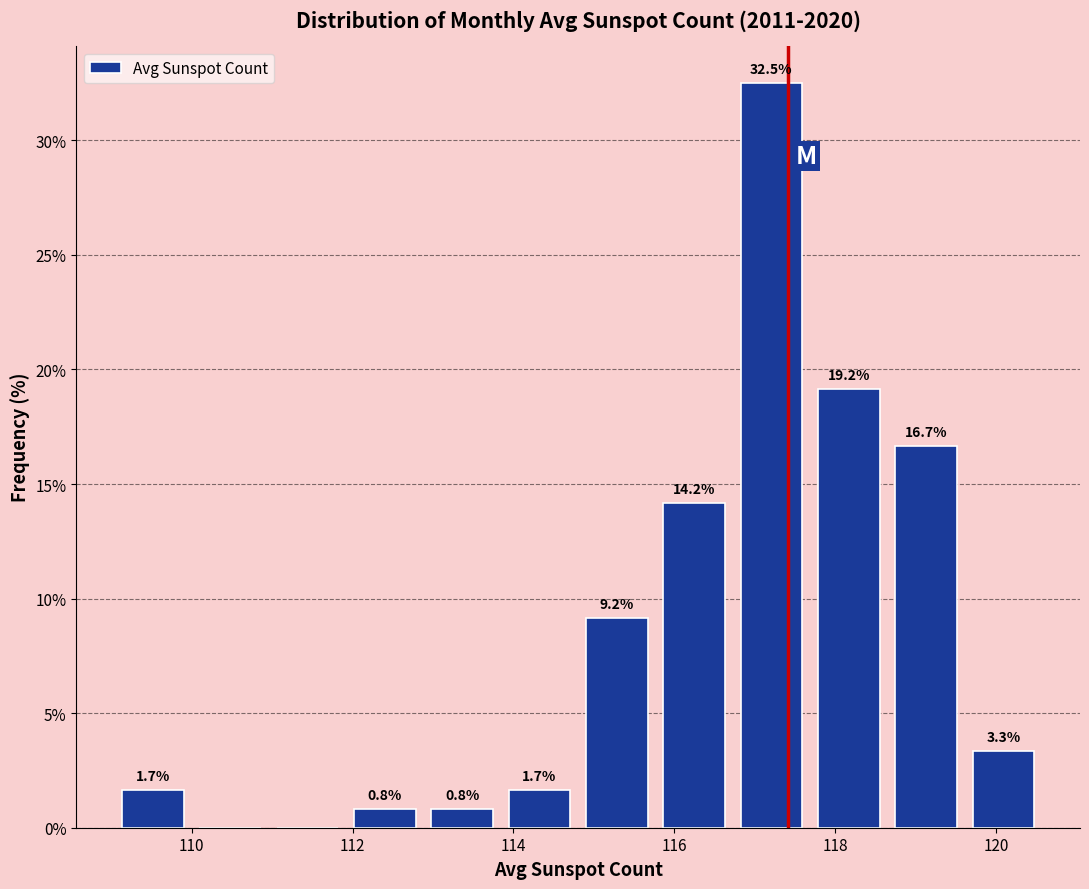

Which range on the x-axis has the tallest bar?

116.8 to 117.6